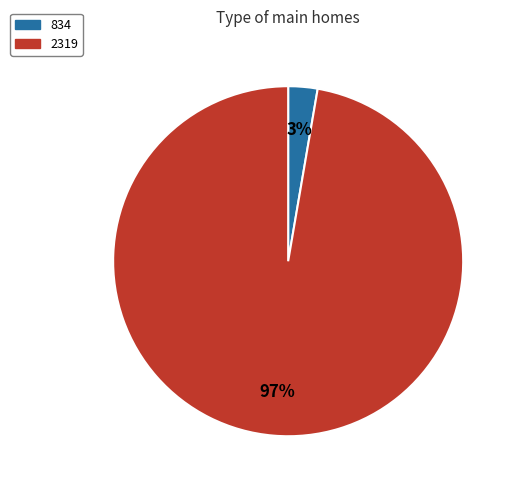

Count the number of slices in the pie.

2